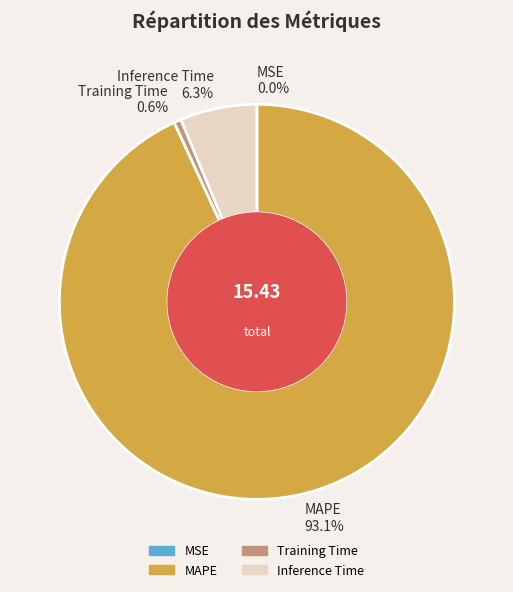

What is the total percentage of Inference Time and Training Time?

6.9%